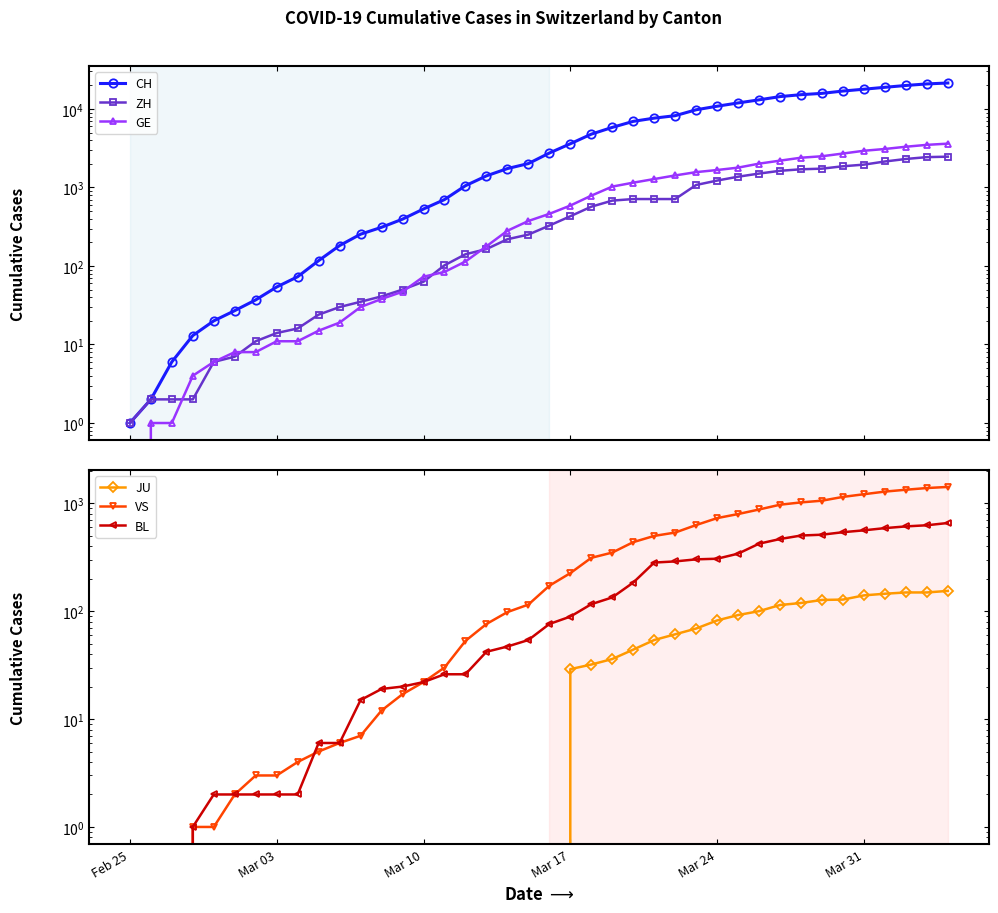

True or false: BL has a value of 863 at 34.

False